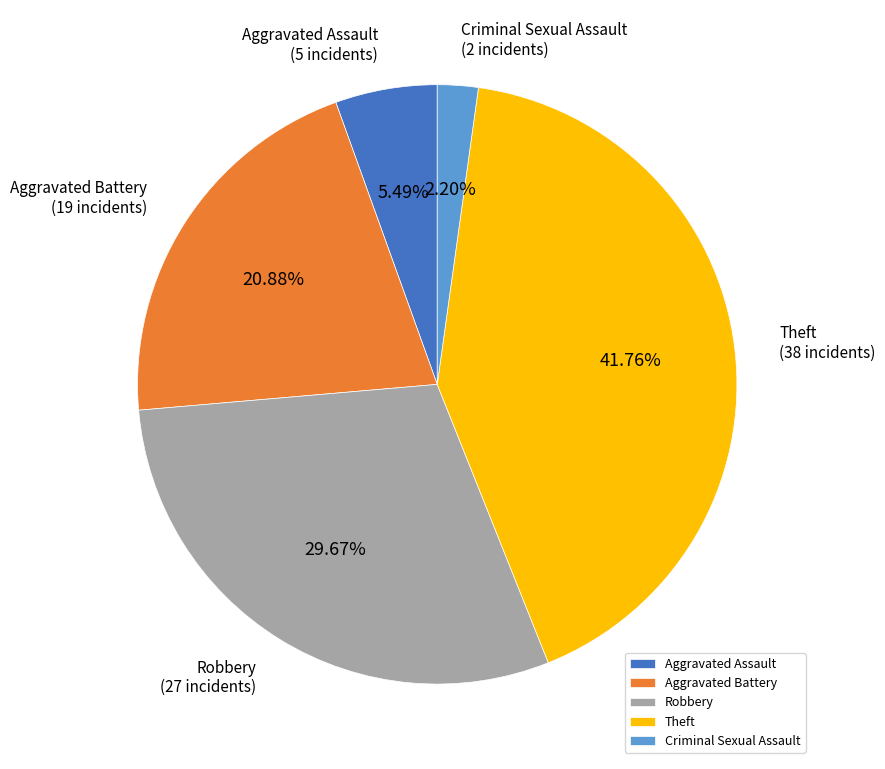

Between Robbery and Aggravated Battery, which is larger?

Robbery